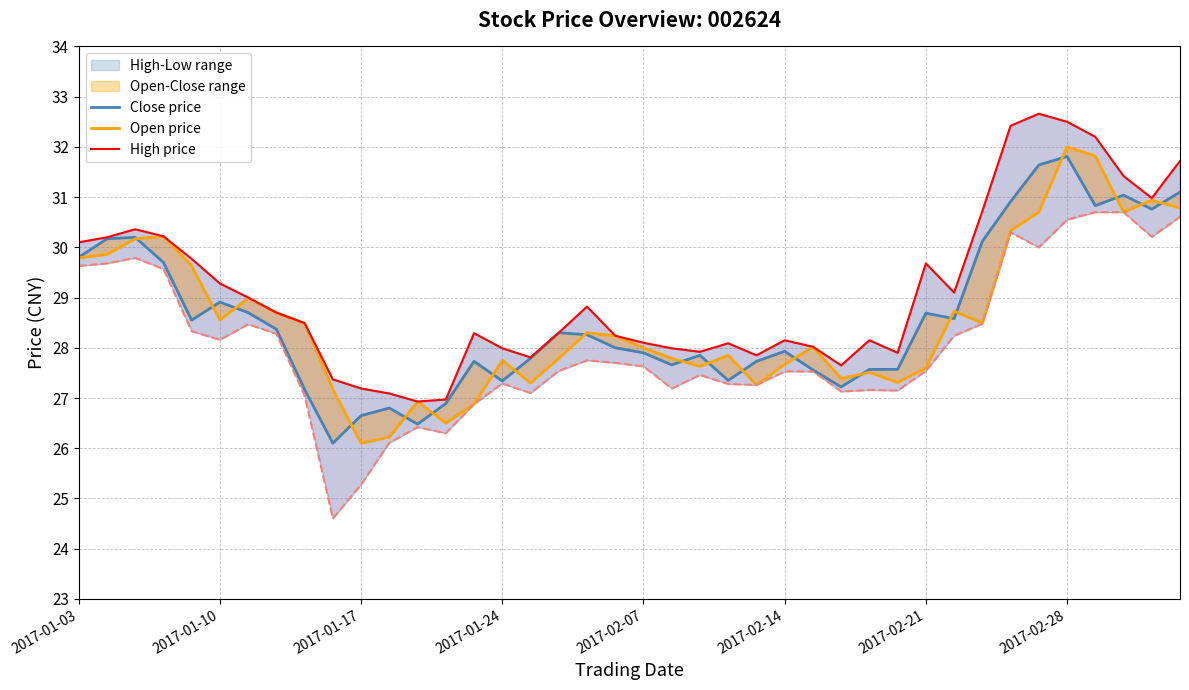

List the series in order of their peak value, highest first.

High price, Open price, Close price